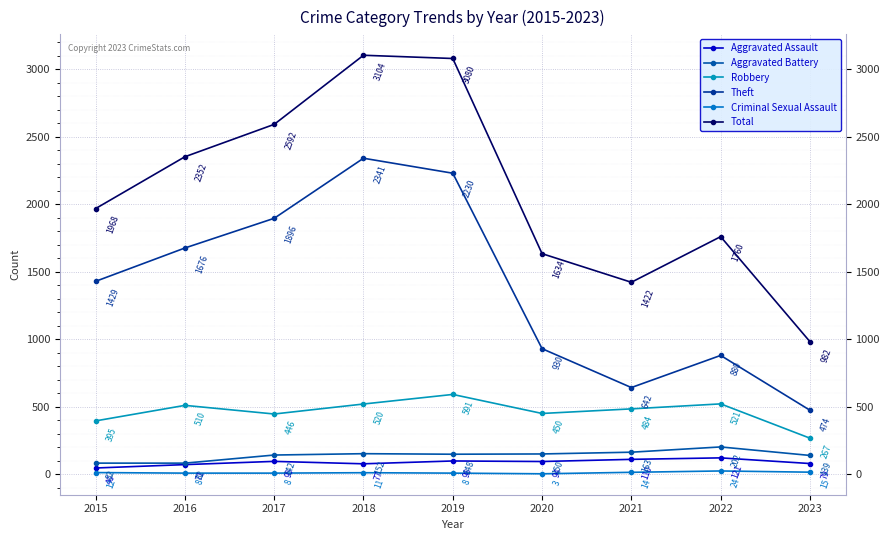

True or false: Criminal Sexual Assault has more than 1 points higher than both neighbors.

True